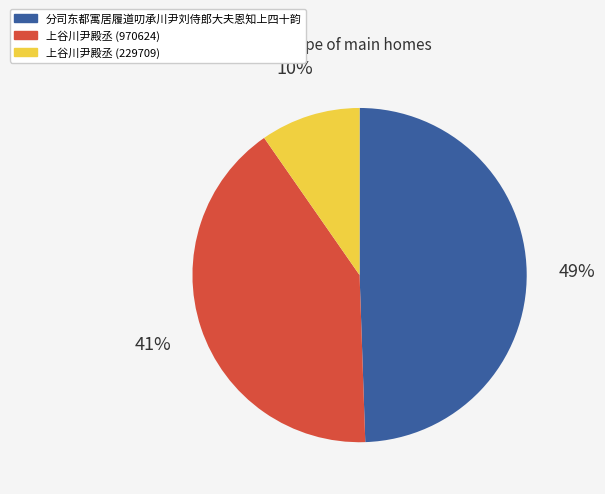

Is it true that 分司东都寓居履道叨承川尹刘侍郎大夫恩知上四十韵 is 49% of the pie?

True